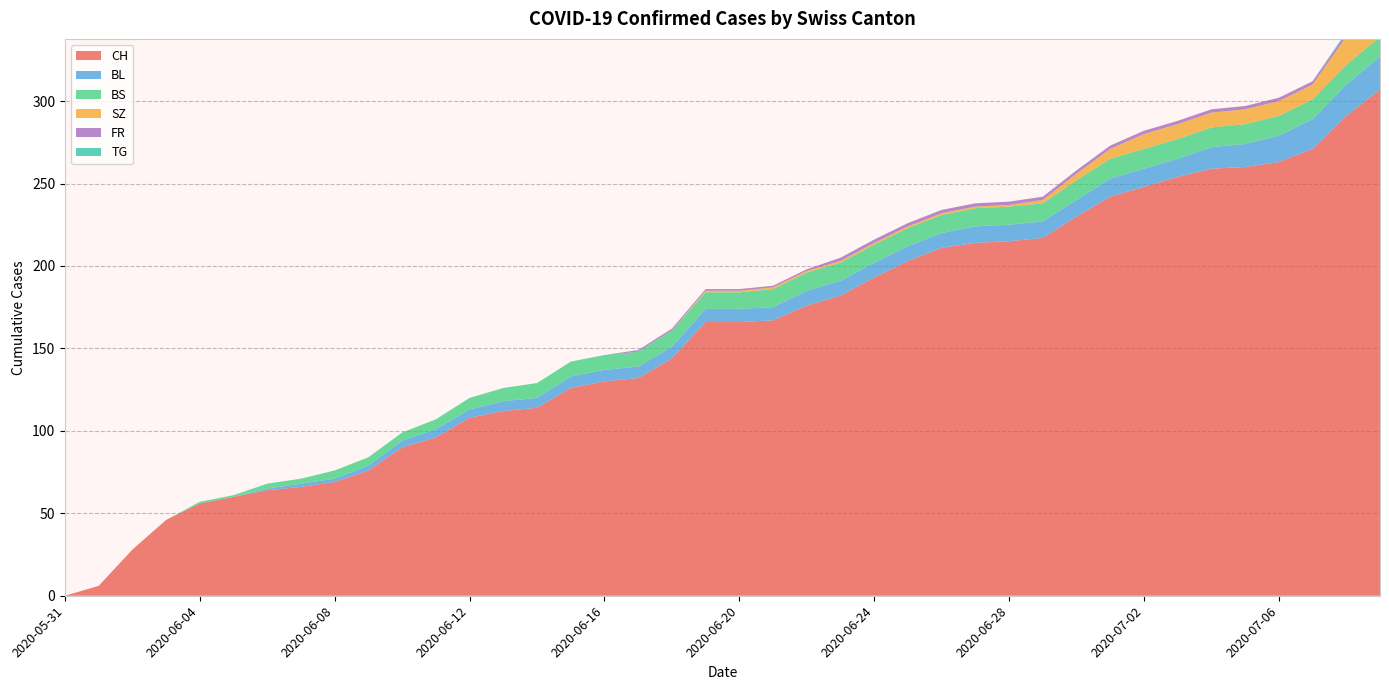

Reading left to right, list all the values displayed in this chart.

CH: 0	6	28	46	56	60	64	66	69	76	90	96	108	112	114	126	130	132	144	166	166	167	176	182	193	203	211	214	215	217	230	242	248	254	259	260	263	271	291	307
BL: 0	0	0	0	0	0	1	2	2	3	4	5	5	6	6	7	7	7	7	8	8	8	9	9	9	9	9	10	10	10	10	11	11	11	13	14	16	18	19	20
BS: 0	0	0	0	1	1	3	3	5	5	5	6	7	8	9	9	9	9	10	10	10	11	11	11	11	11	11	11	11	11	12	12	12	12	12	12	12	12	12	12
SZ: 0	0	0	0	0	0	0	0	0	0	0	0	0	0	0	0	0	0	0	1	1	1	1	1	1	1	1	1	1	2	4	6	9	9	9	9	9	9	17	17
FR: 0	0	0	0	0	0	0	0	0	0	0	0	0	0	0	0	0	1	1	1	1	1	1	2	2	2	2	2	2	2	2	2	2	2	2	2	2	2	2	2
TG: 0	0	0	0	0	0	0	0	0	0	0	0	0	0	0	0	0	0	0	0	0	0	0	0	0	0	0	0	0	0	0	0	0	0	0	0	0	0	1	1